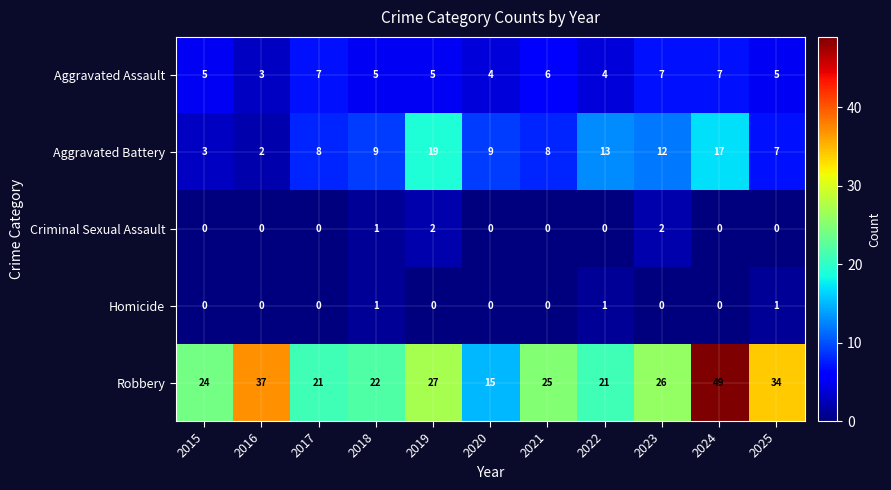

At which category is the sum across all series the highest?

2024